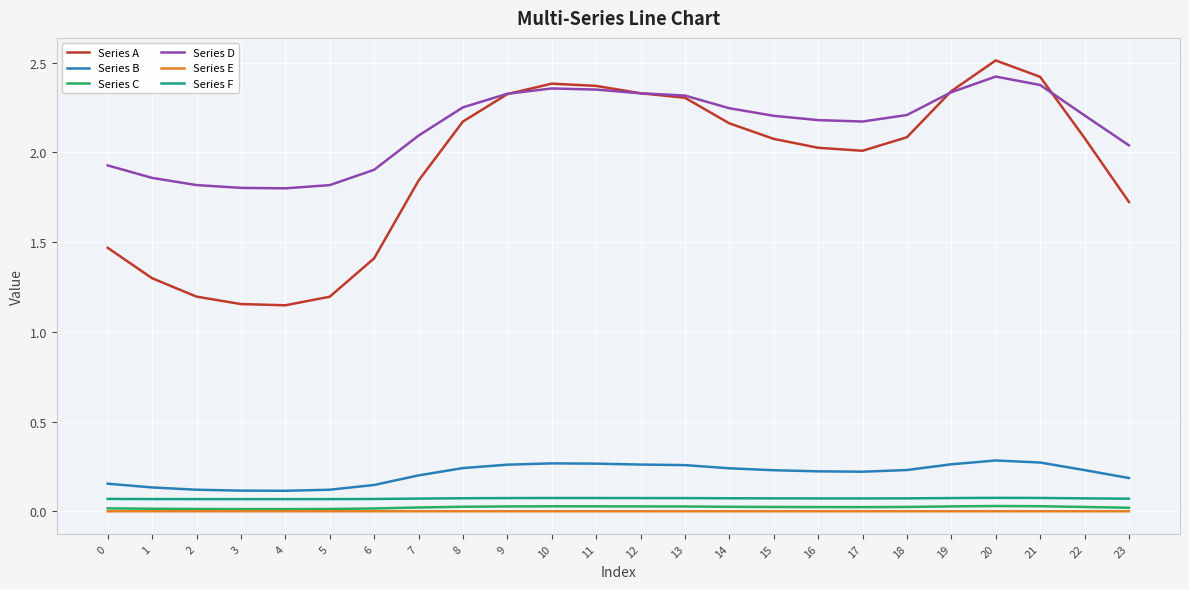

Is it true that Series B equals 0.3 at 23?

False